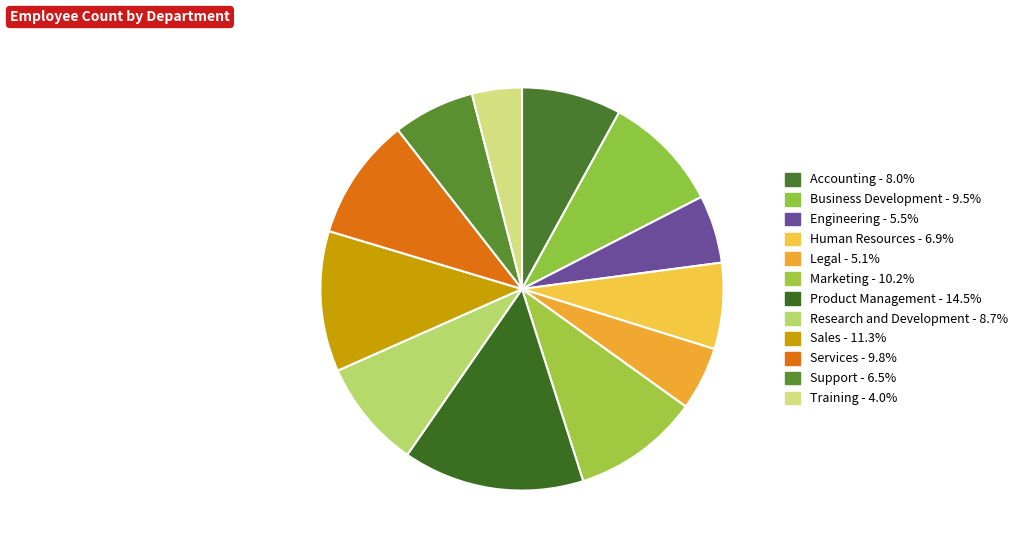

True or false: Human Resources accounts for 20% of the total.

False